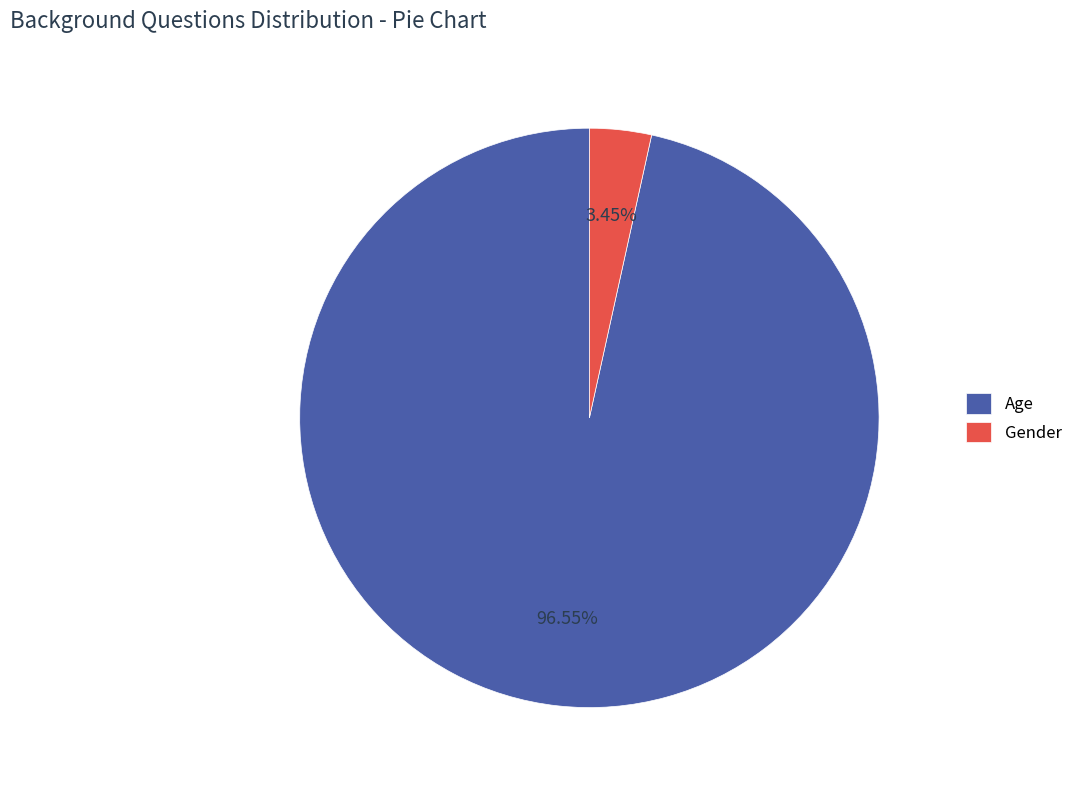

Which category has the smallest portion of the pie?

Gender